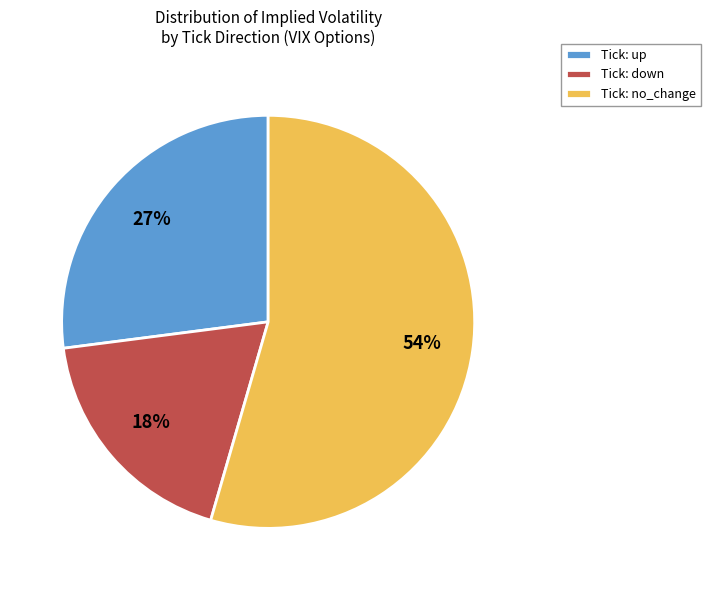

Is there any slice that represents more than half of the pie?

Yes